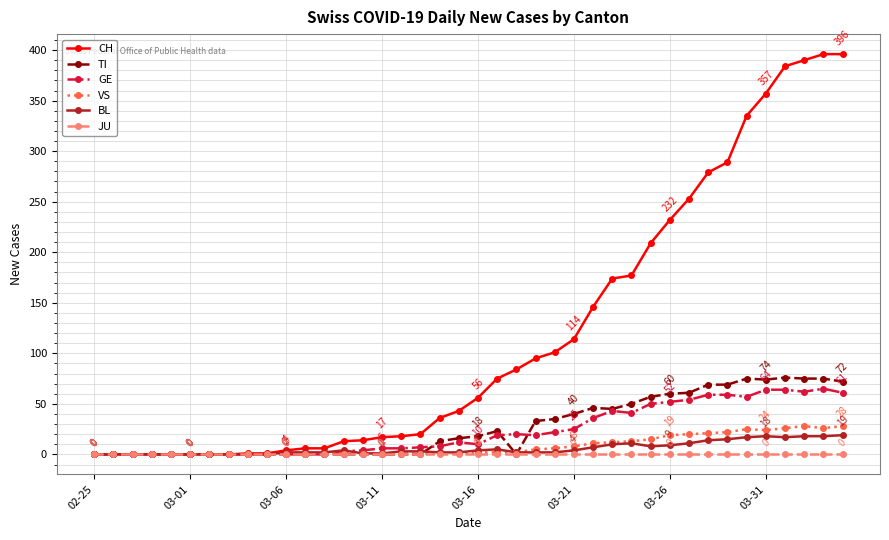

What is the greatest value displayed?

396